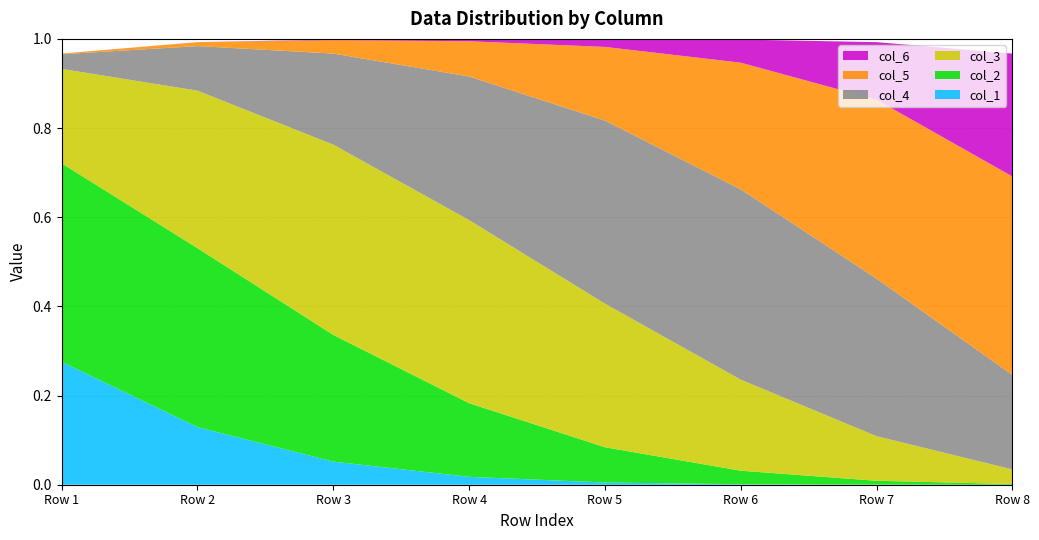

Reading left to right, what are all the values shown in this chart?

col_1: 0.3	0.1	0.1	0.0	0.0	0.0	0.0	0.0
col_2: 0.4	0.4	0.3	0.2	0.1	0.0	0.0	0.0
col_3: 0.2	0.4	0.4	0.4	0.3	0.2	0.1	0.0
col_4: 0.0	0.1	0.2	0.3	0.4	0.4	0.4	0.2
col_5: 0.0	0.0	0.0	0.1	0.2	0.3	0.4	0.4
col_6: 0.0	0.0	0.0	0.0	0.0	0.1	0.1	0.3